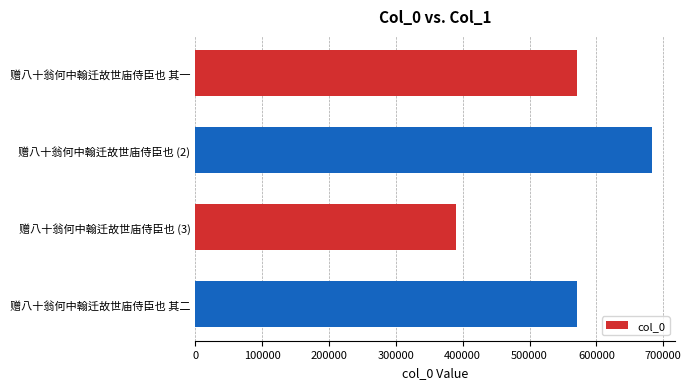

The value at 赠八十翁何中翰迁故世庙侍臣也 (3) is 390050. True or false?

True